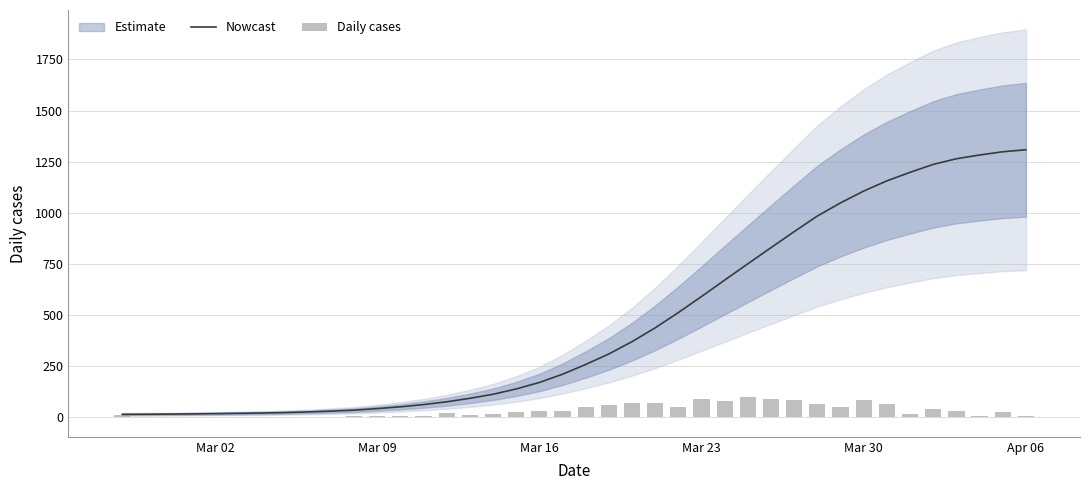

What is the maximum value for Nowcast?

1308.3